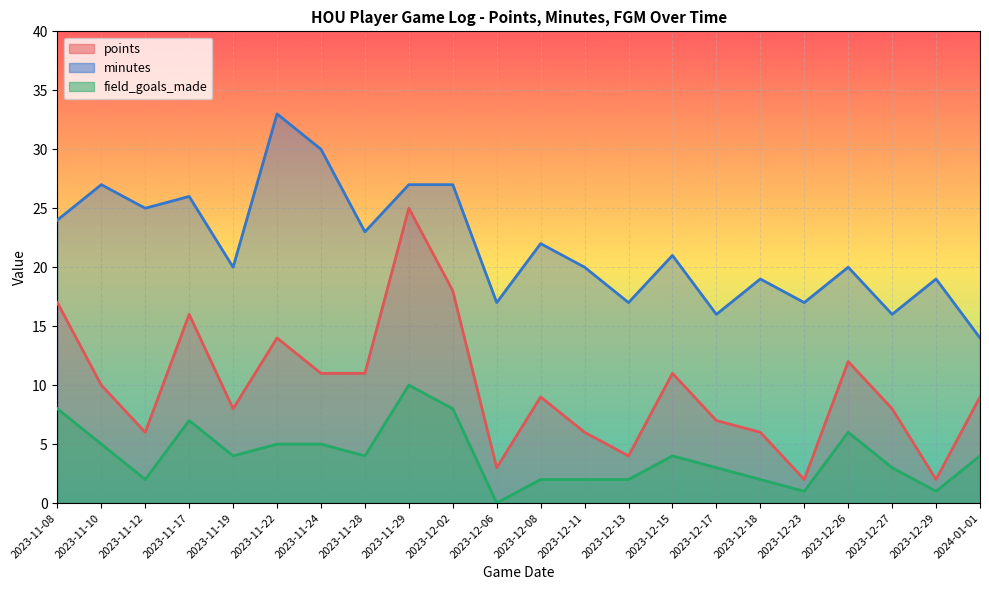

How many values in the minutes series exceed 21?

10